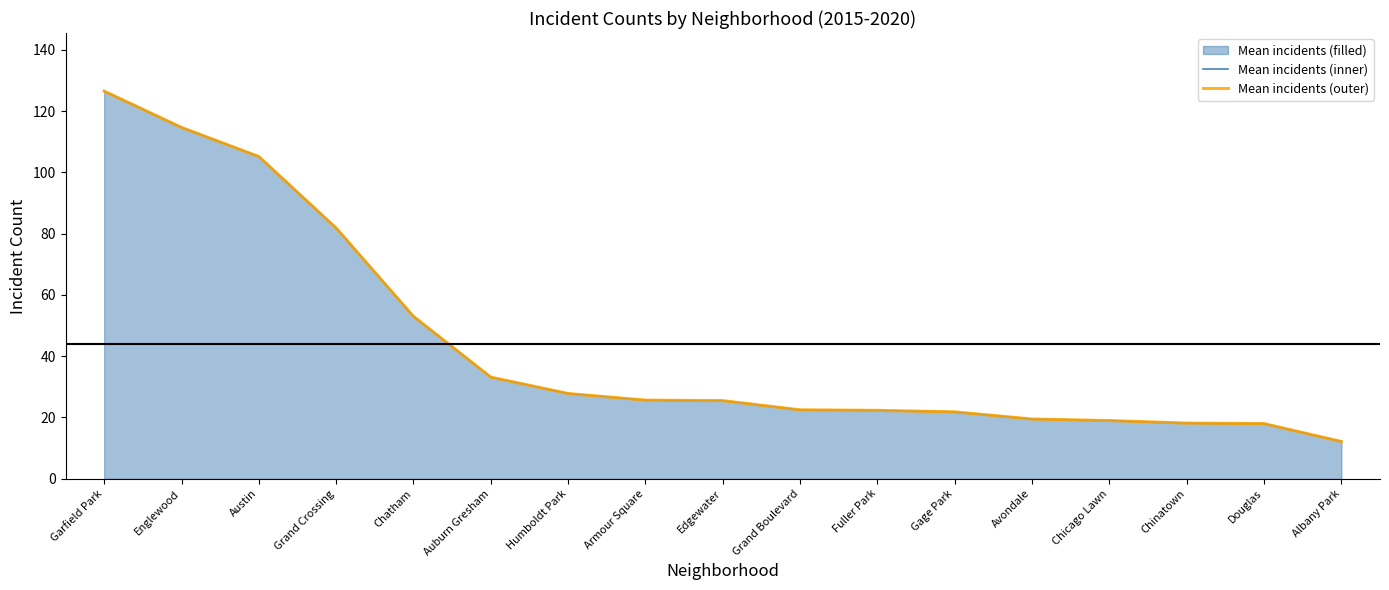

True or false: Mean incidents (inner) and Mean incidents (outer) cross at least once.

False